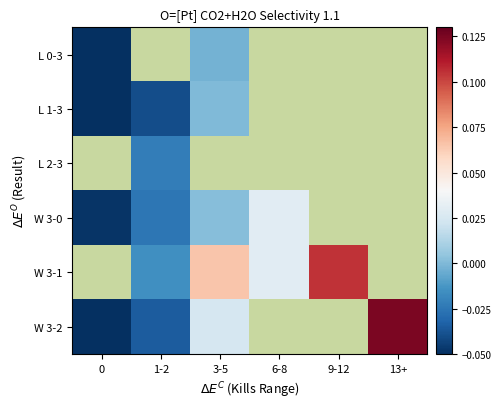

Rank the categories by W 3-0 value from lowest to highest.

0, 1-2, 3-5, 6-8, 9-12, 13+